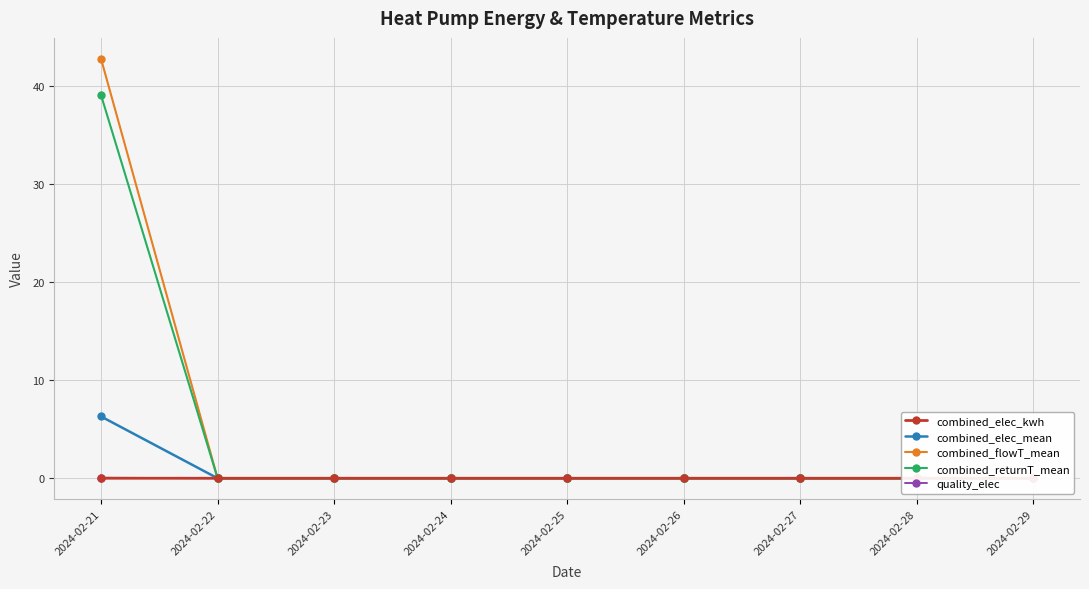

Which category has the highest value in the combined_returnT_mean series?

2024-02-21